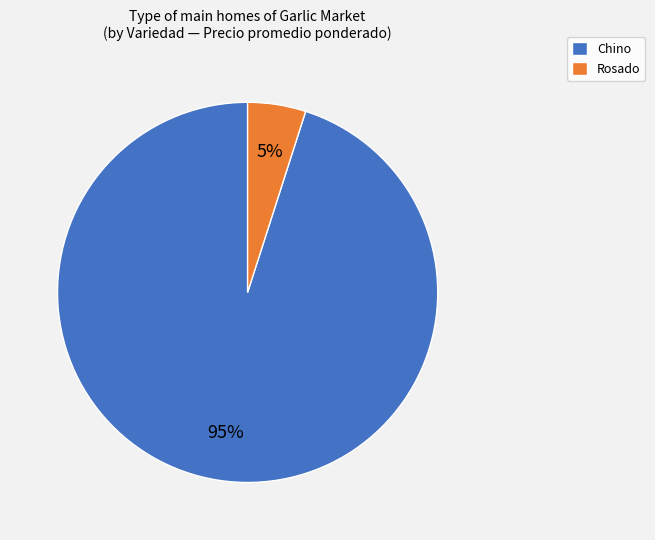

What percentage is the Chino slice, to the nearest percent?

95%